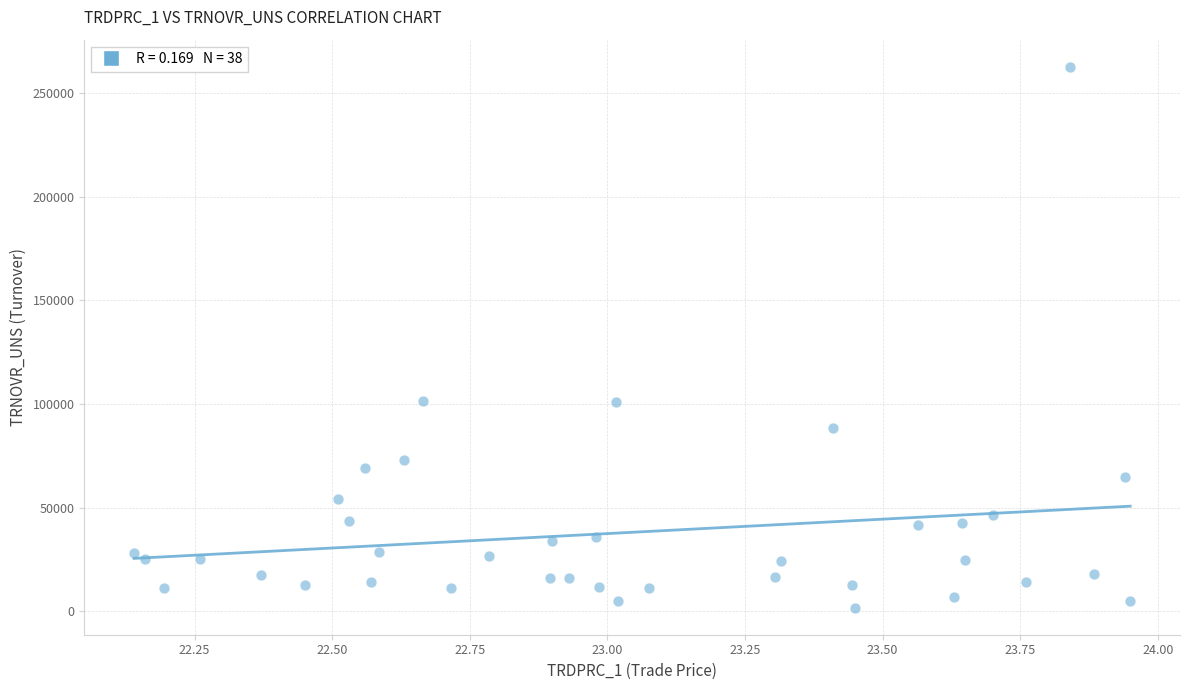

What is the range of Y values (max minus min)?

261000.4